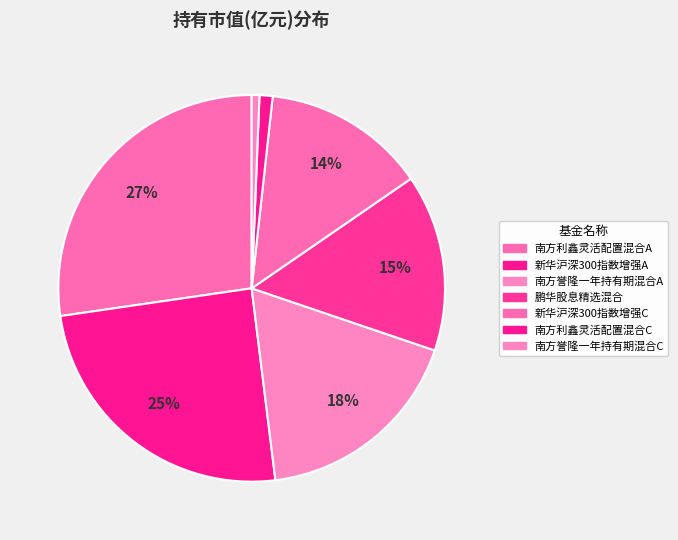

Which category has the smallest portion of the pie?

南方誉隆一年持有期混合C